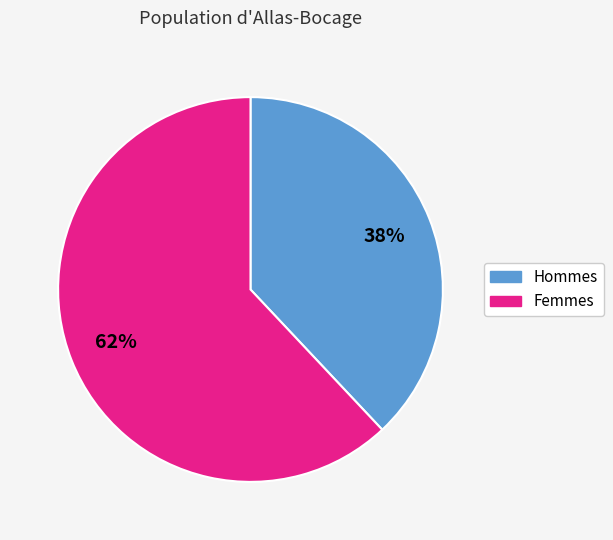

Is there a majority slice in this chart?

Yes